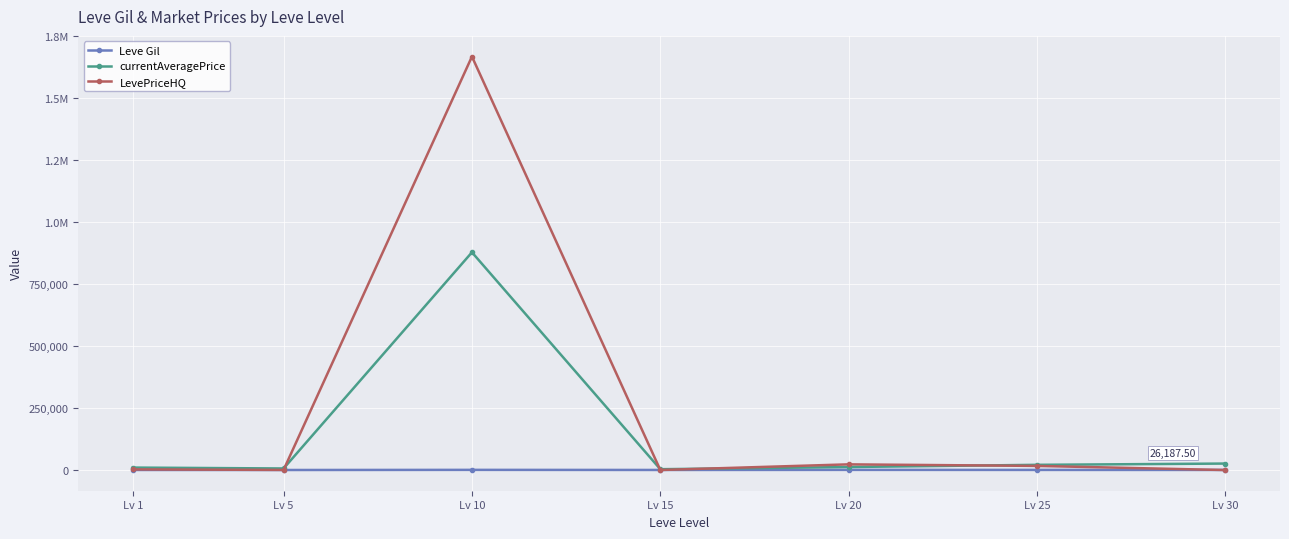

Which label corresponds to the smallest value in the chart?

Lv 30